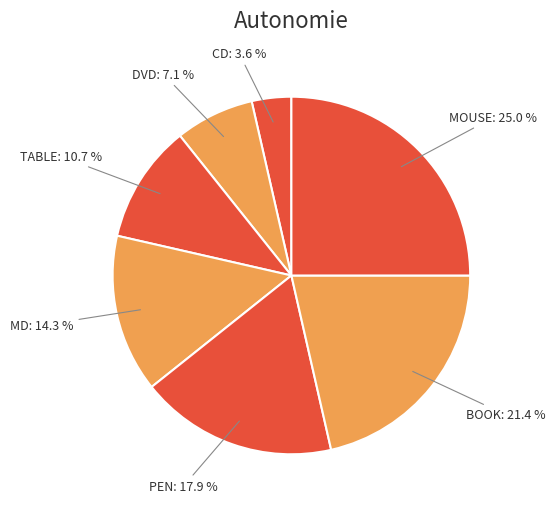

How many segments does this pie chart have?

7